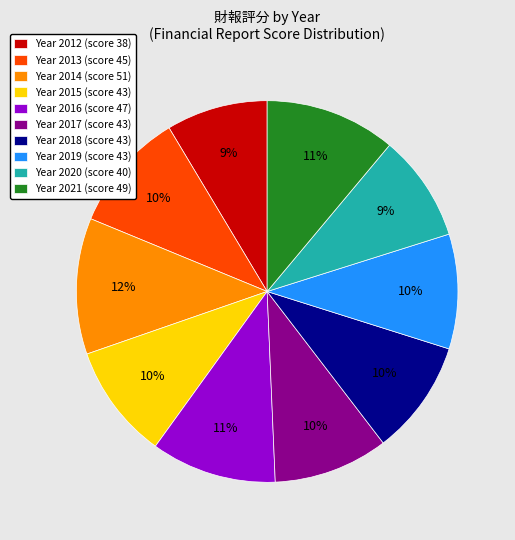

Do Year 2015 (score 43) and Year 2020 (score 40) together represent more than half of the pie?

No